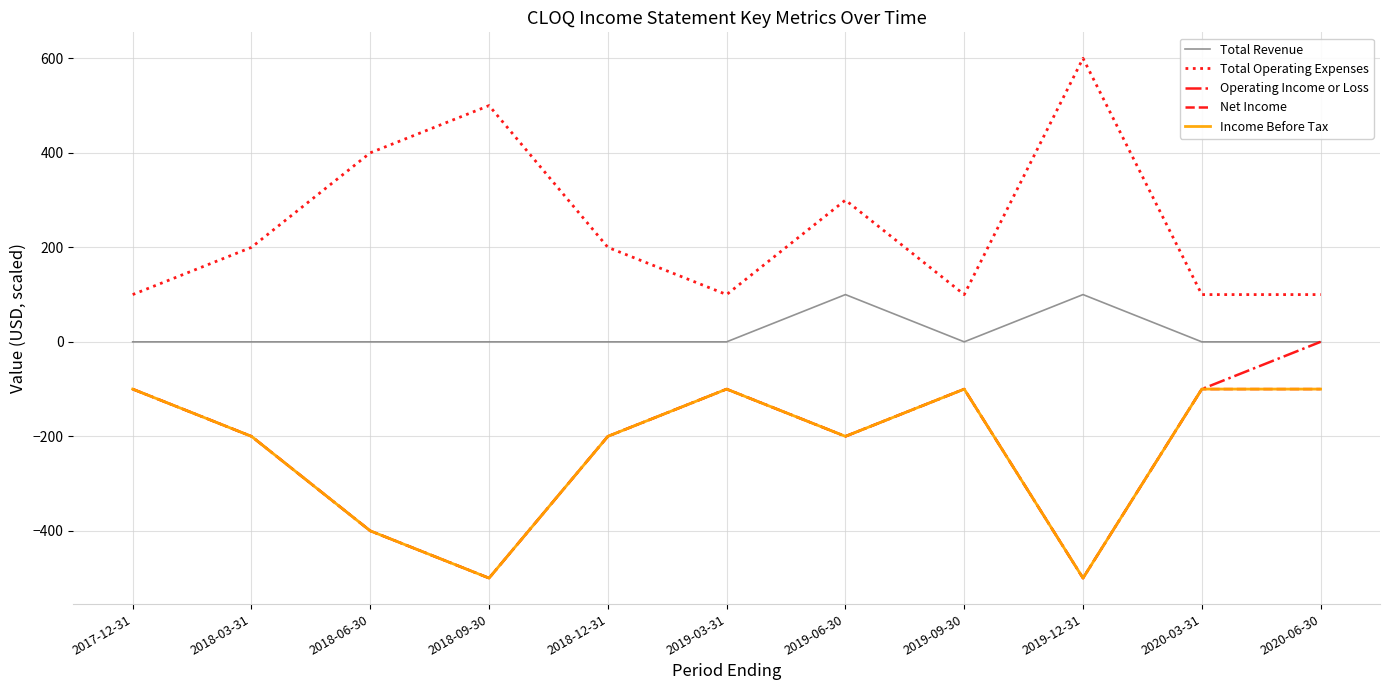

In Total Revenue, how many points are lower than both neighbors (excluding endpoints)?

1